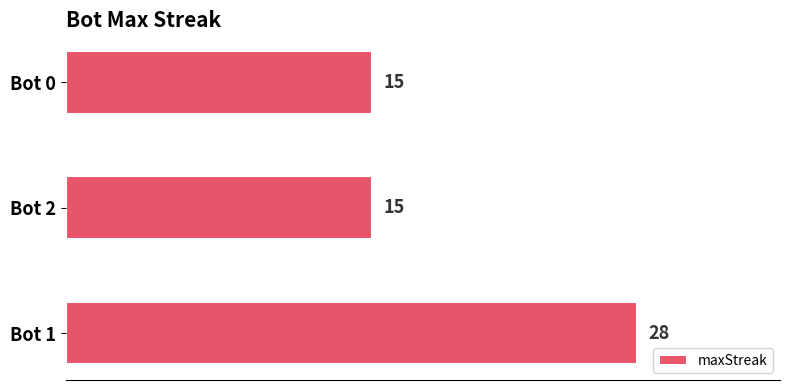

True or false: the data shows 15 at Bot 2.

True